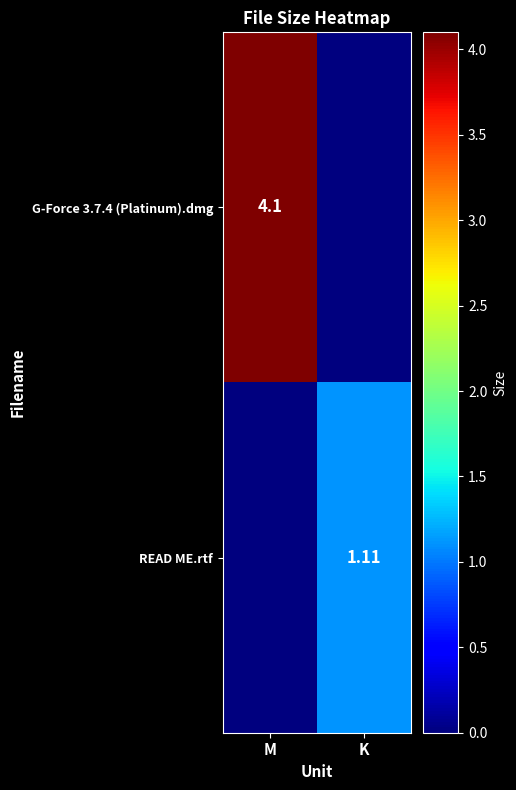

What is the total value across all series at M?

4.1